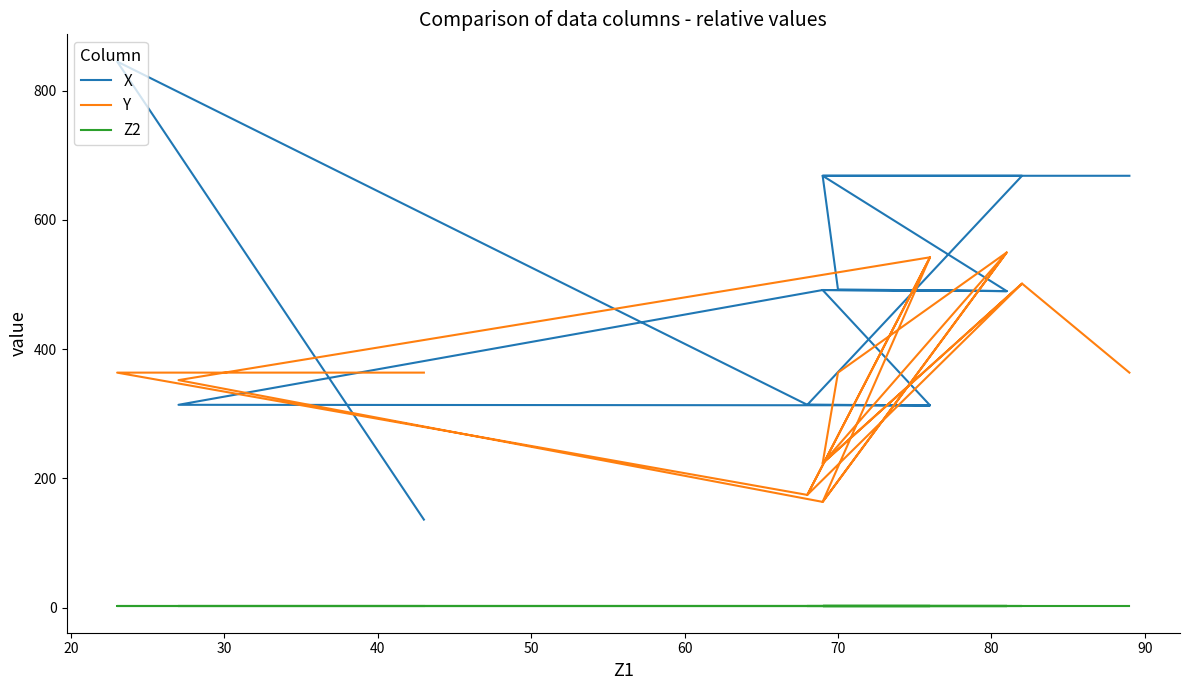

In X, how many points are higher than both neighbors (excluding endpoints)?

3